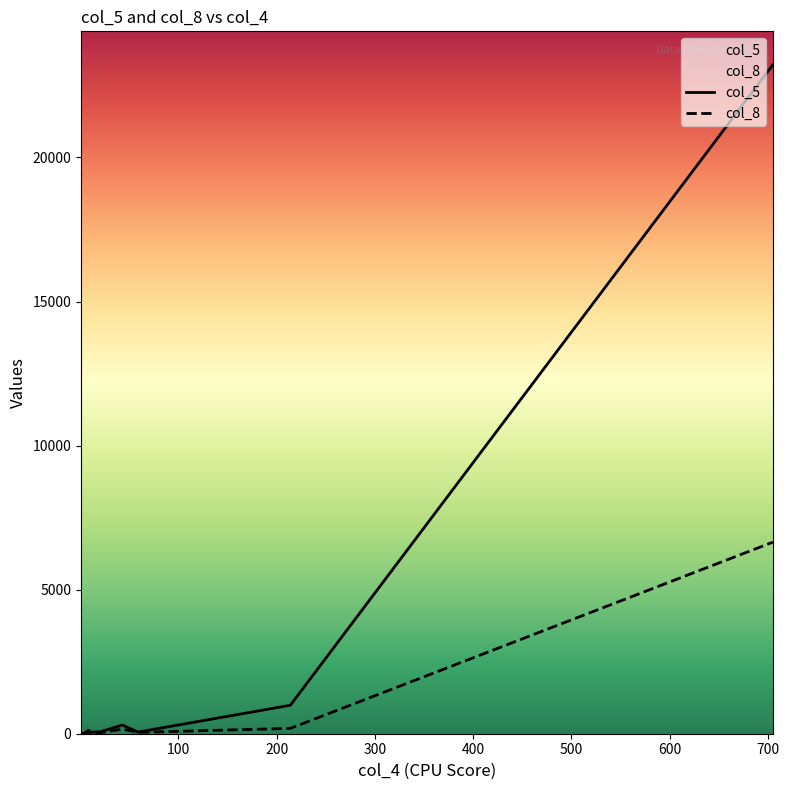

Rank the series by their average value, from highest to lowest.

col_5, col_8